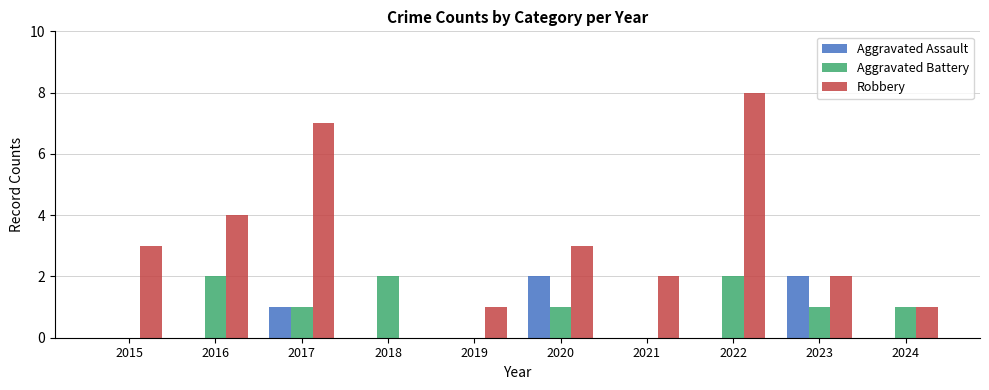

The Robbery series shows 0 at 2018. True or false?

True